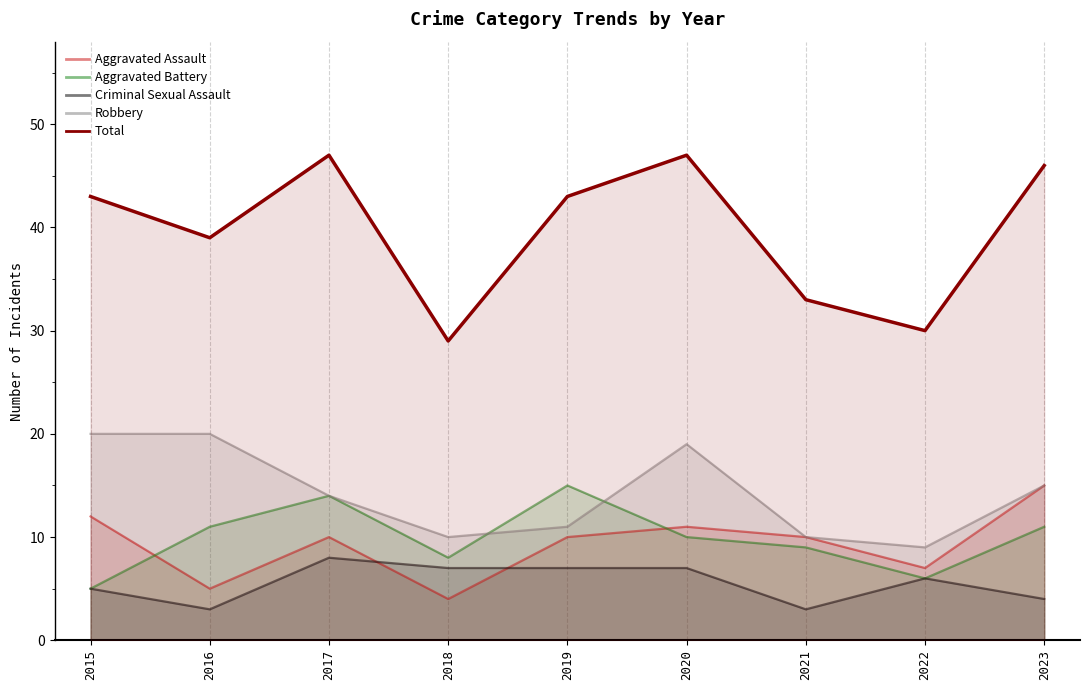

How many series are shown in this chart?

5